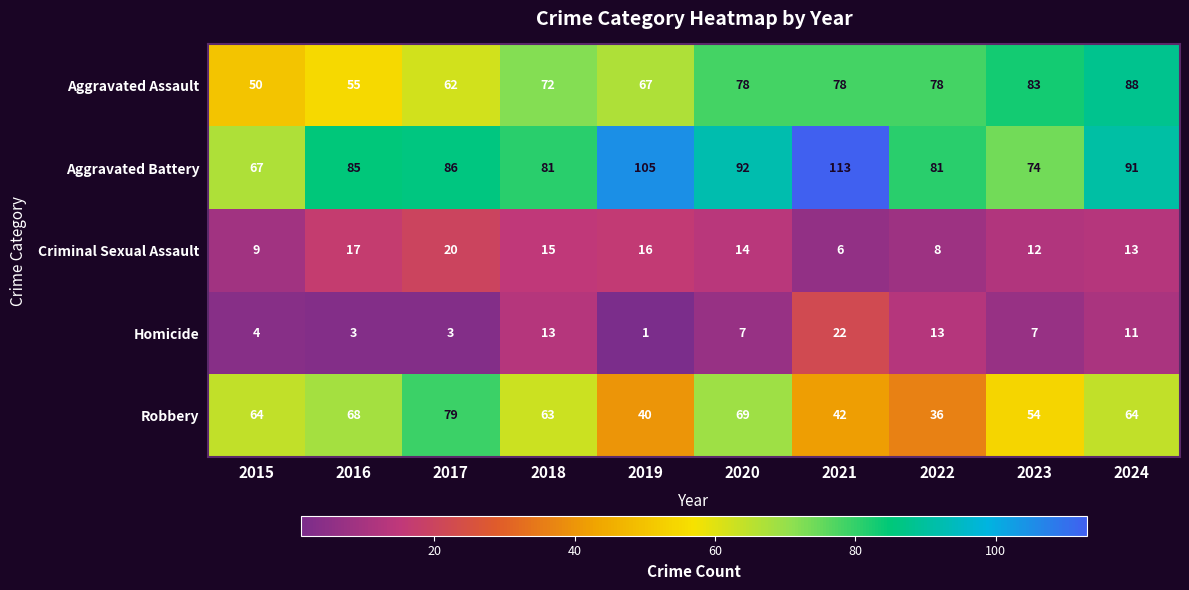

At 2021, list the series in order from largest to smallest.

Aggravated Battery, Aggravated Assault, Robbery, Homicide, Criminal Sexual Assault